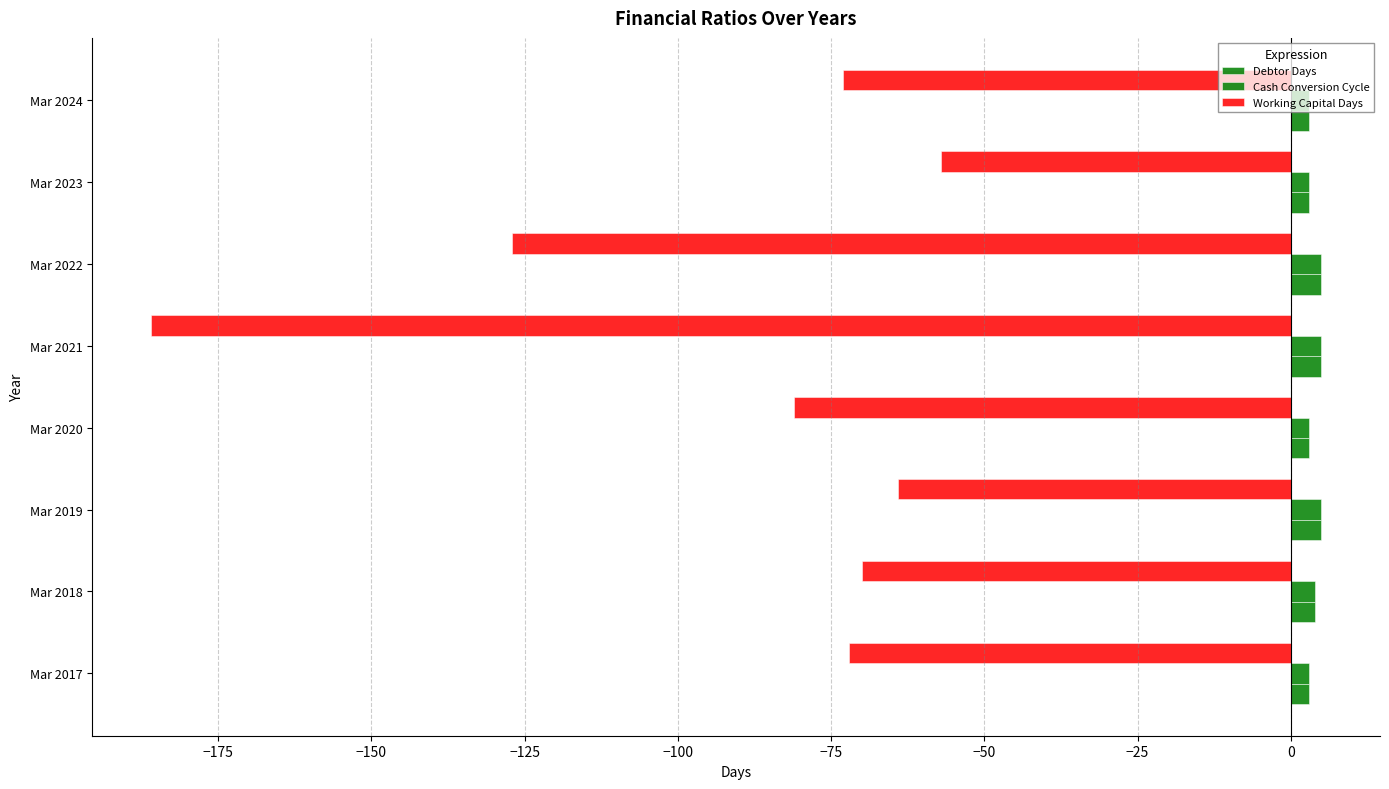

How many values in the Working Capital Days series exceed -72?

3